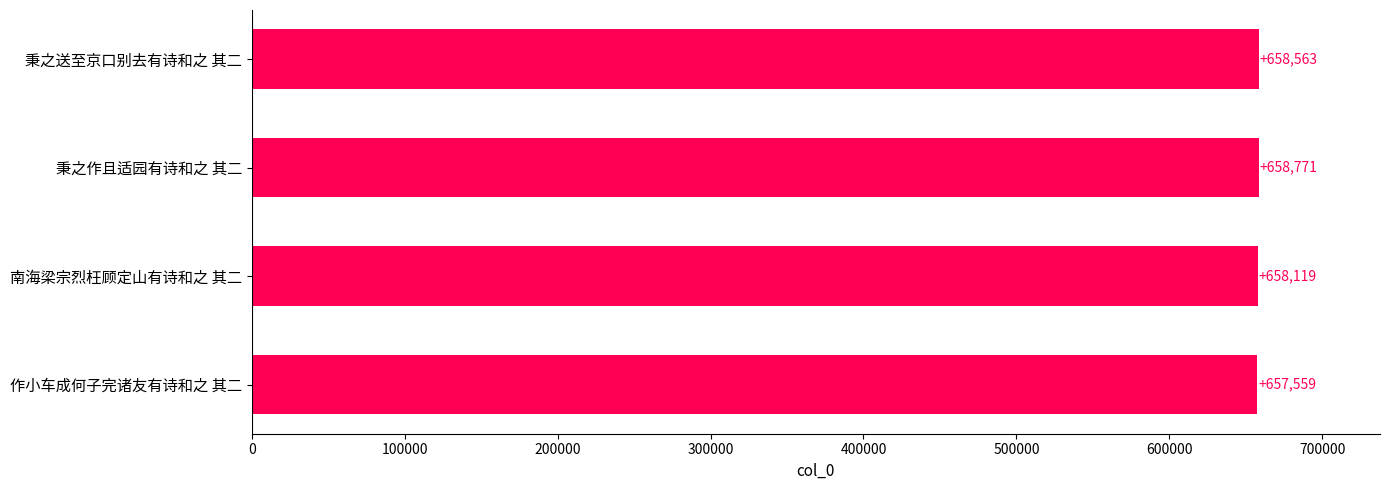

Between 秉之作且适园有诗和之 其二 and 南海梁宗烈枉顾定山有诗和之 其二, which is larger?

秉之作且适园有诗和之 其二